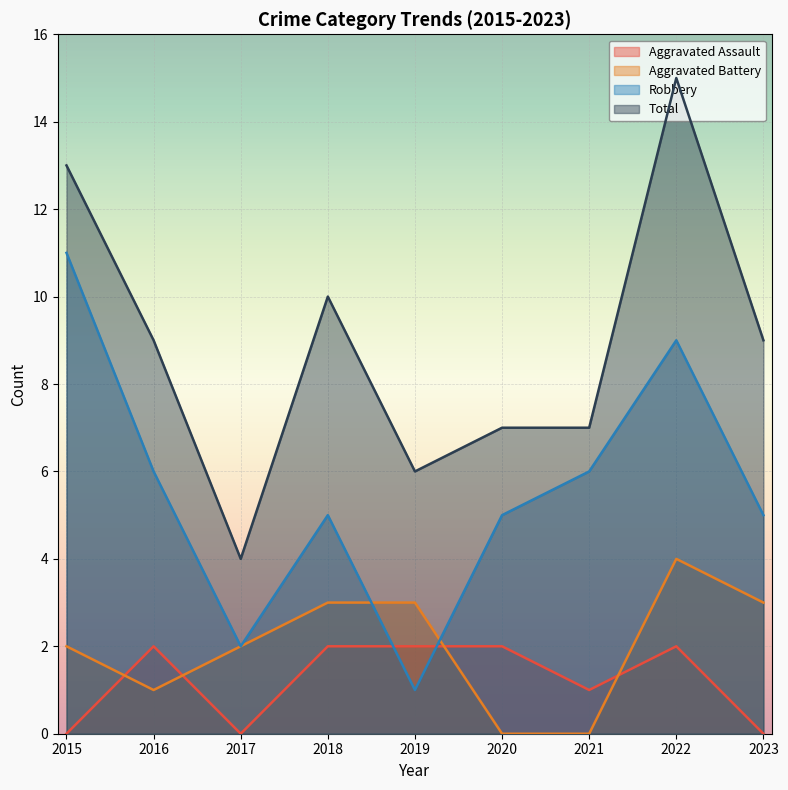

Where do Robbery and Aggravated Assault first cross each other?

2018 and 2019